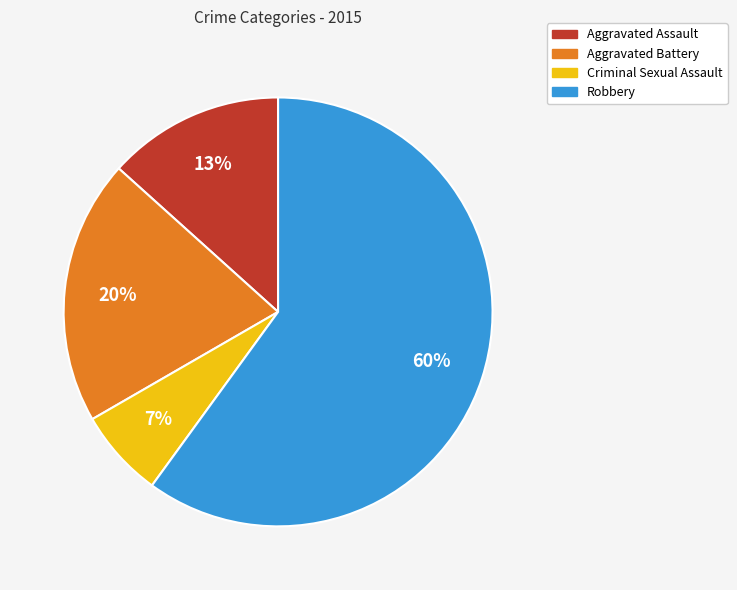

Which slice is the largest?

Robbery